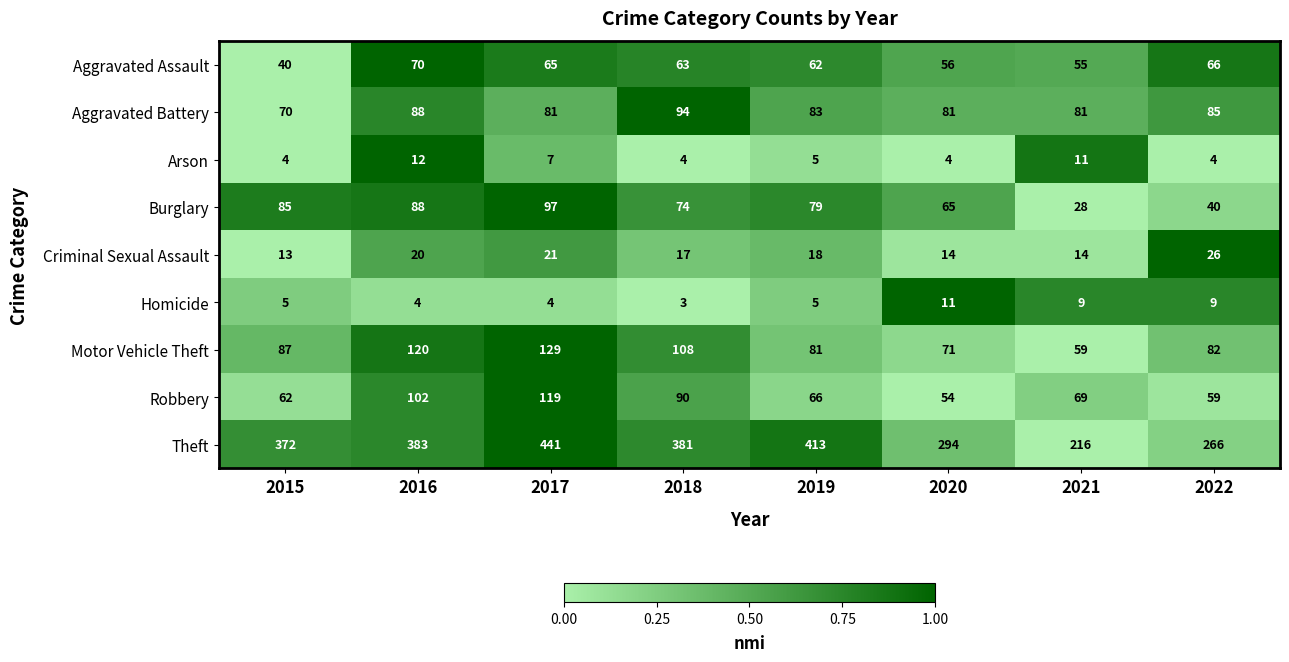

Is it true that Aggravated Battery equals 26 at 2015?

False